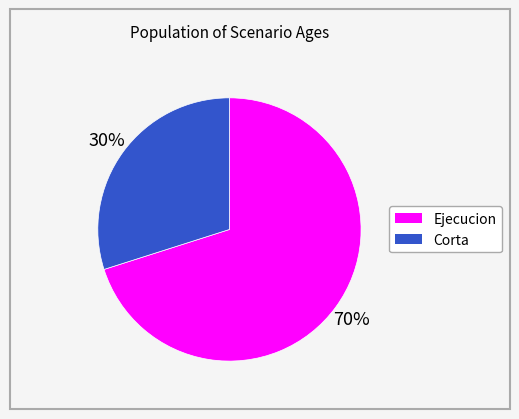

To the nearest percent, what is the difference between the largest and smallest slice percentages?

40%